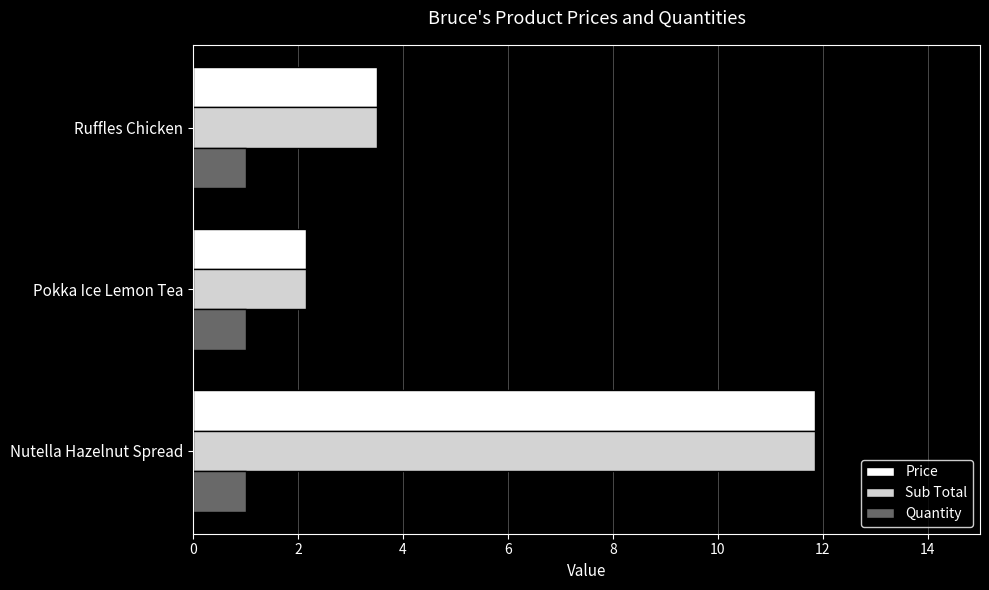

List the labels in order of Price value, largest first.

Nutella Hazelnut Spread, Ruffles Chicken, Pokka Ice Lemon Tea